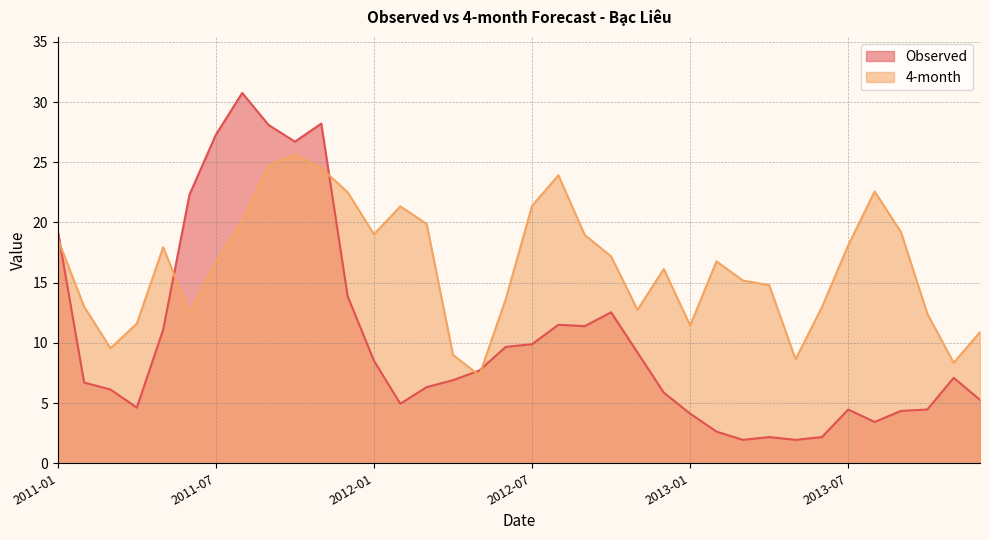

True or false: 4-month and Observed cross at least once.

True